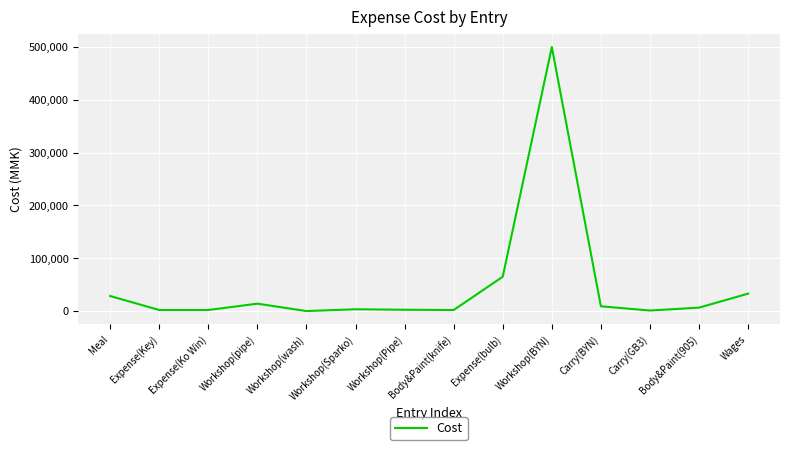

How many distinct data groups are displayed?

1